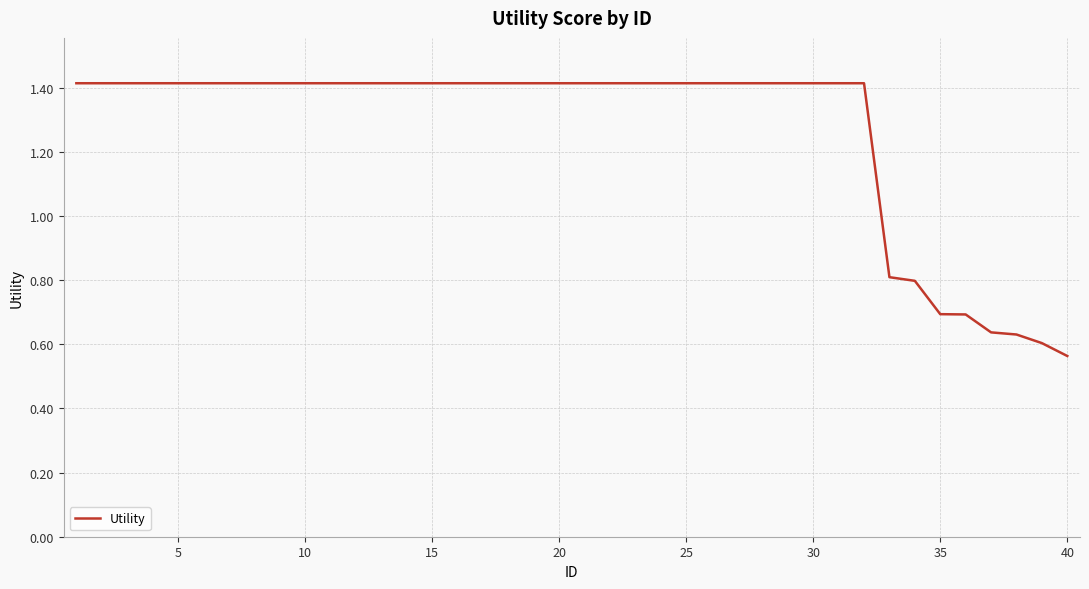

What is the difference between the maximum and minimum values?

0.9